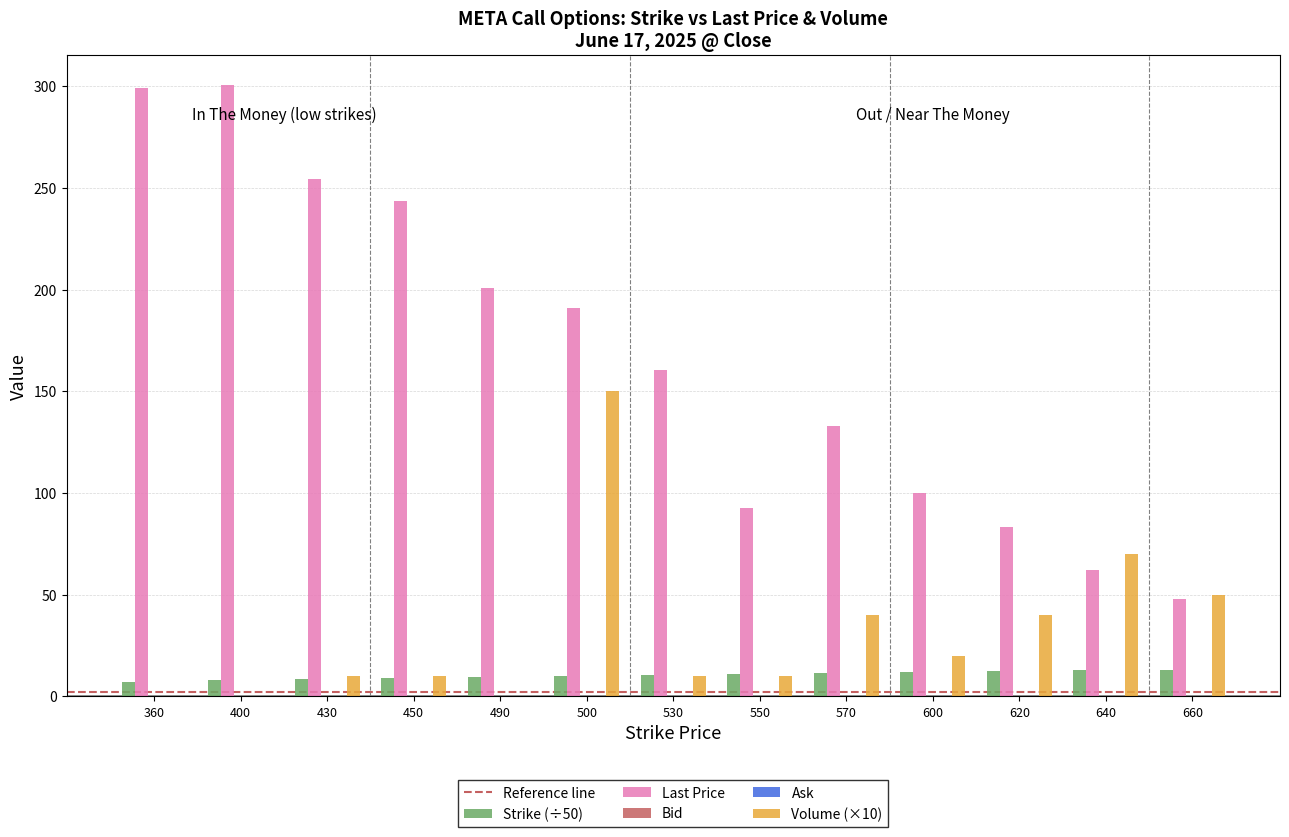

What is the difference between the highest and lowest values at 570?

121.5